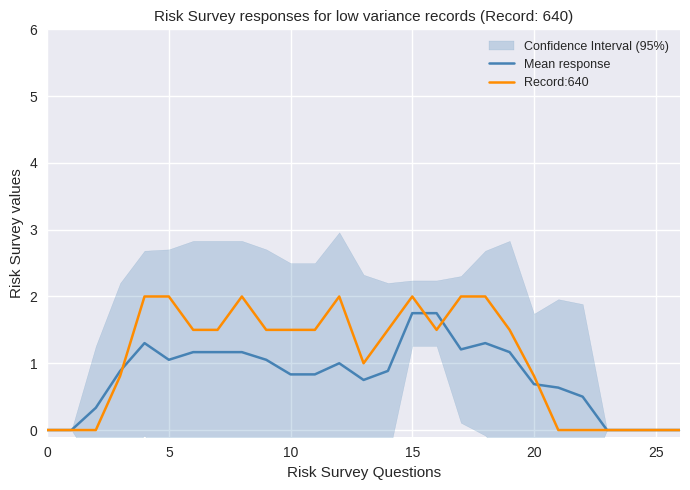

At which label does Mean response reach its peak?

15